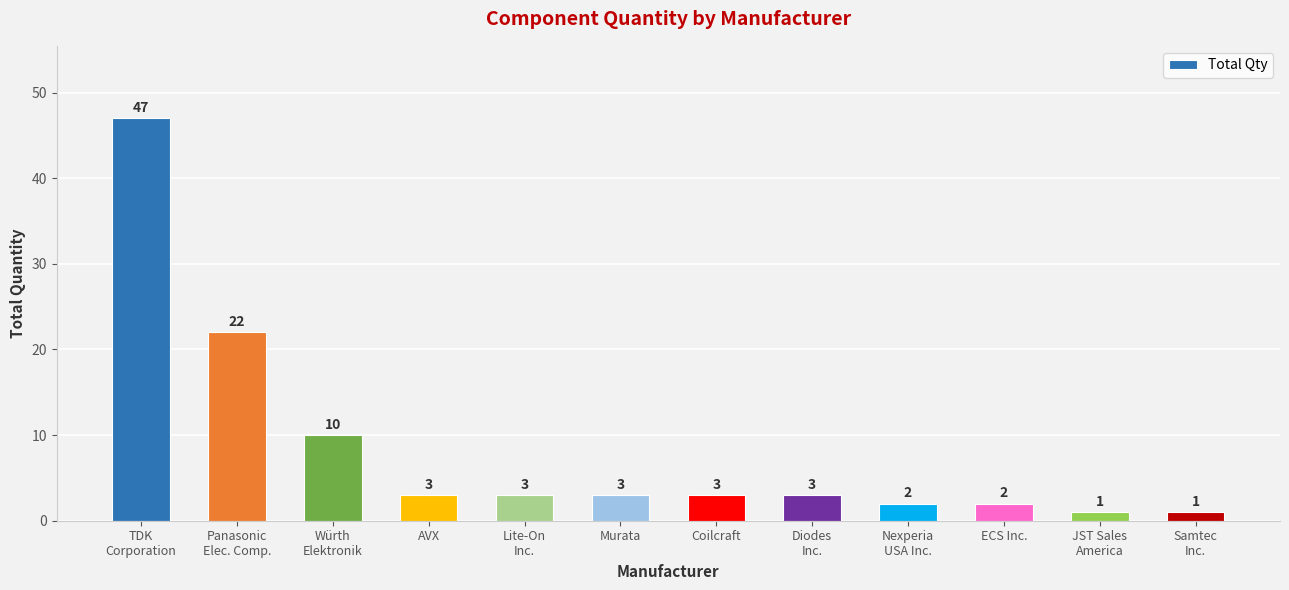

What is the change in value from Nexperia
USA Inc. to Samtec
Inc.?

-1